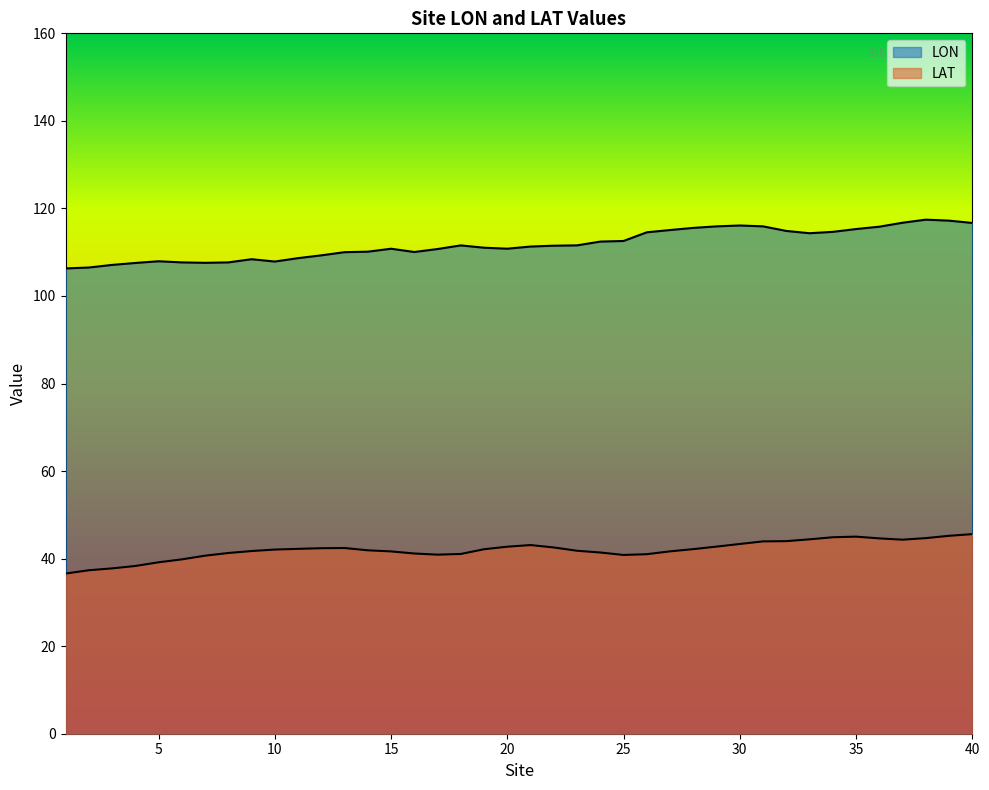

True or false: LAT has a value of 62.1 at 18.

False